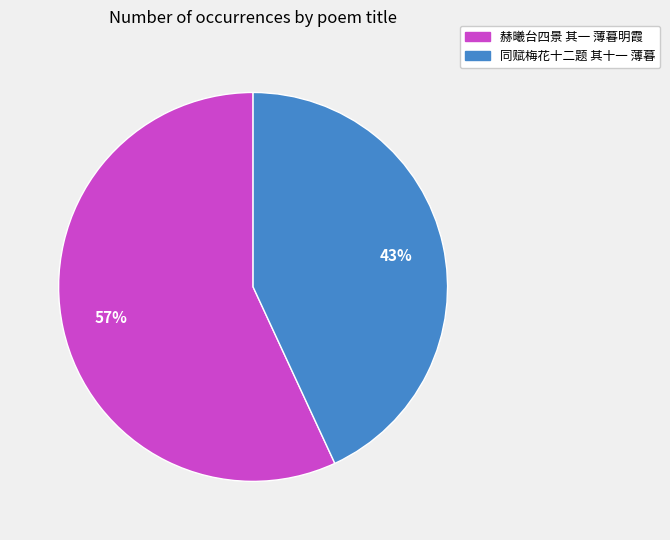

How many segments does this pie chart have?

2